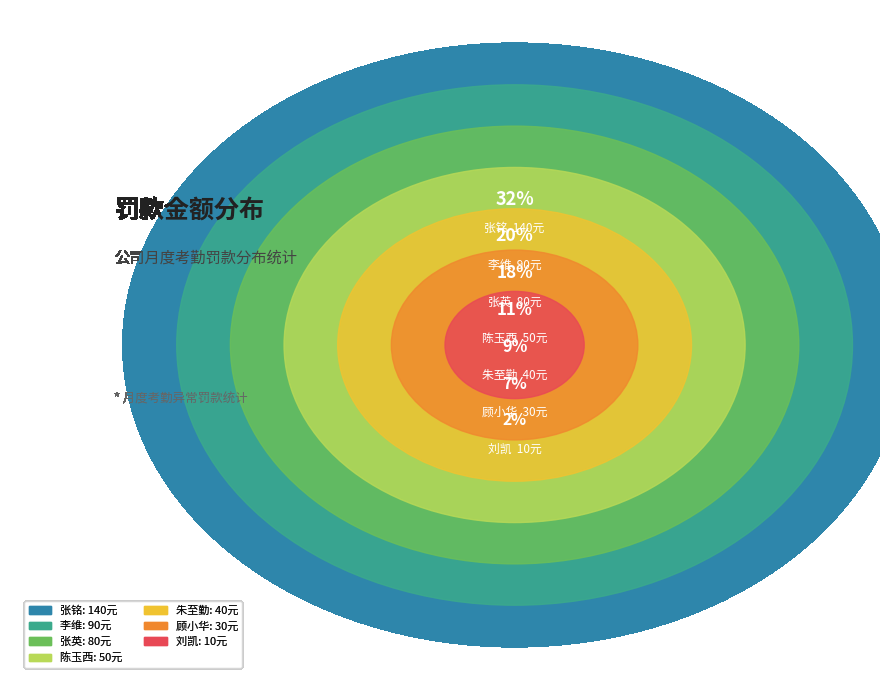

Is there any slice that represents more than half of the pie?

No